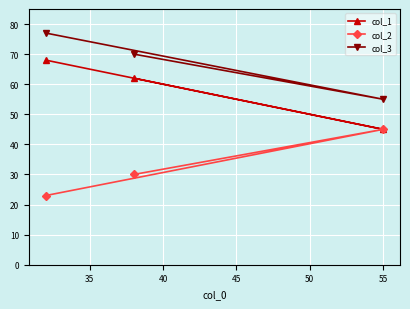

Which series has the widest spread of values?

col_1